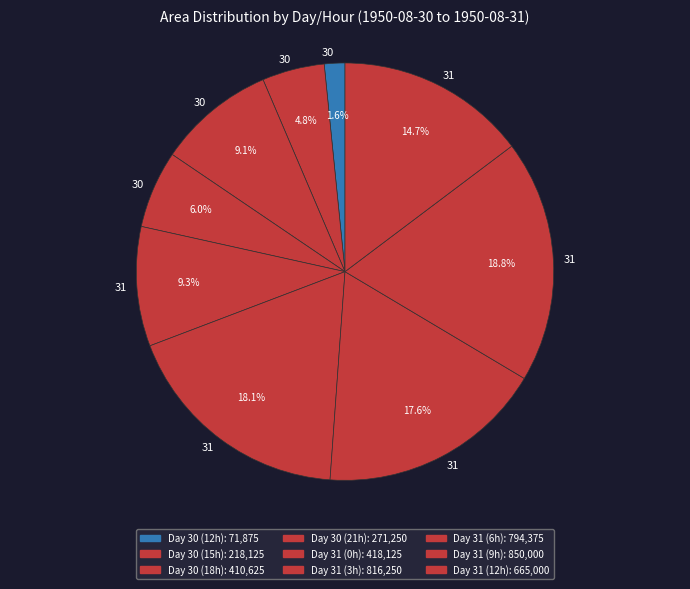

How many slices are in this pie chart?

9